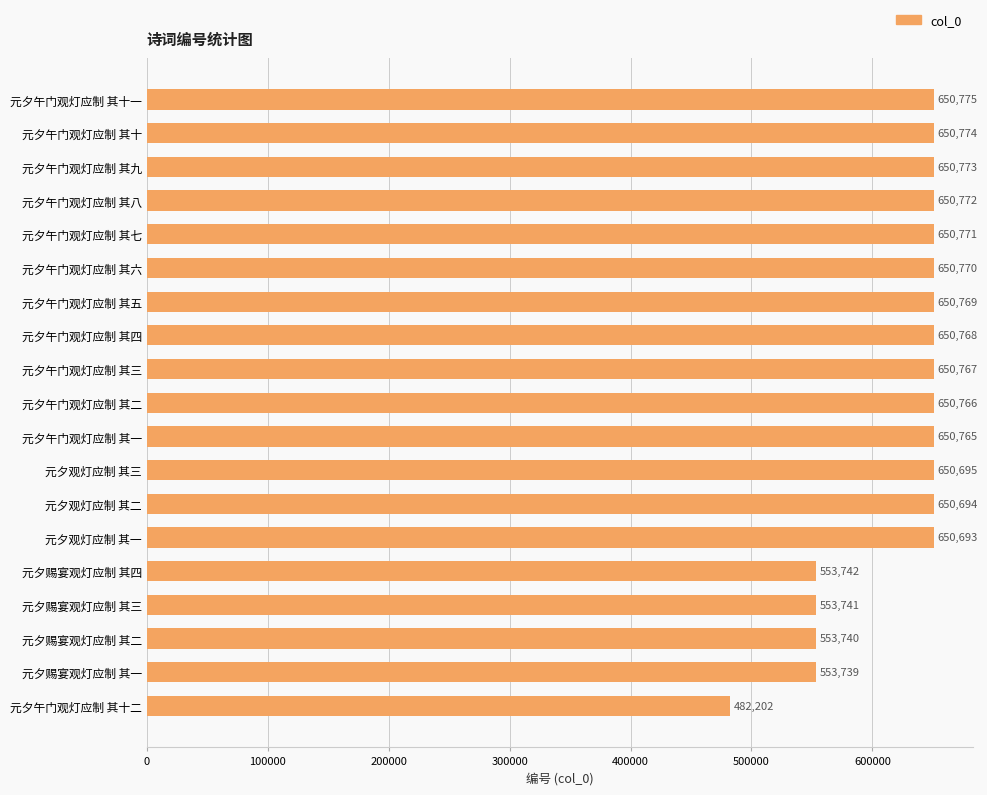

List the labels in order of value, largest first.

元夕午门观灯应制 其十一, 元夕午门观灯应制 其十, 元夕午门观灯应制 其九, 元夕午门观灯应制 其八, 元夕午门观灯应制 其七, 元夕午门观灯应制 其六, 元夕午门观灯应制 其五, 元夕午门观灯应制 其四, 元夕午门观灯应制 其三, 元夕午门观灯应制 其二, 元夕午门观灯应制 其一, 元夕观灯应制 其三, 元夕观灯应制 其二, 元夕观灯应制 其一, 元夕赐宴观灯应制 其四, 元夕赐宴观灯应制 其三, 元夕赐宴观灯应制 其二, 元夕赐宴观灯应制 其一, 元夕午门观灯应制 其十二